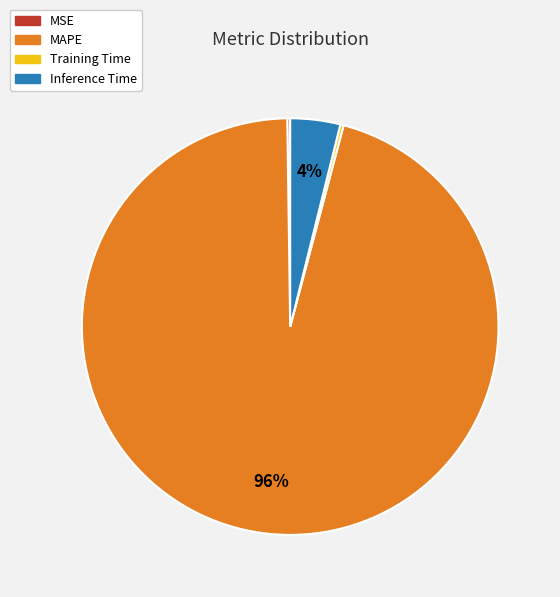

To the nearest percent, what is the average slice percentage?

25%